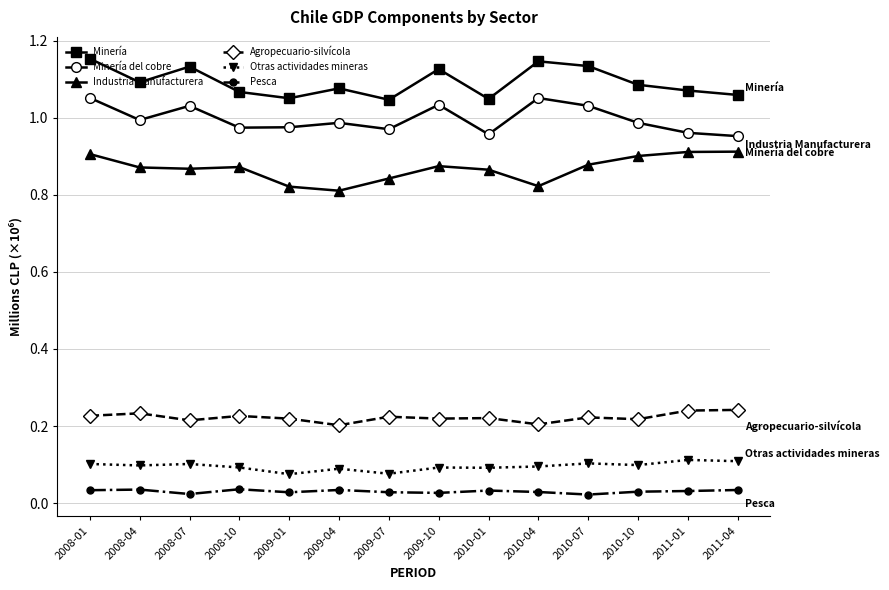

True or false: Minería del cobre and Pesca intersect in this chart.

False